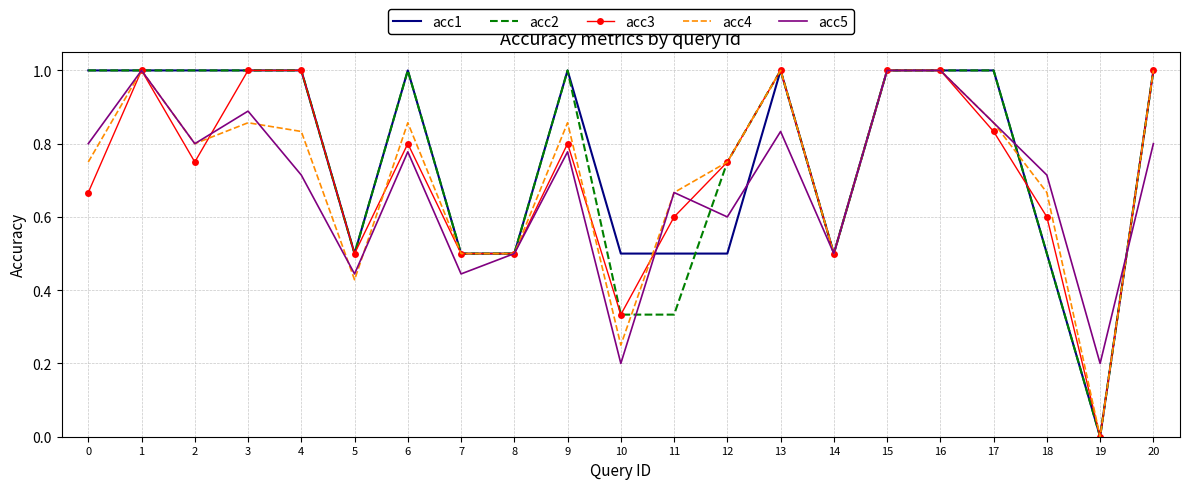

The value of acc1 at 12 is 0.8. True or false?

False